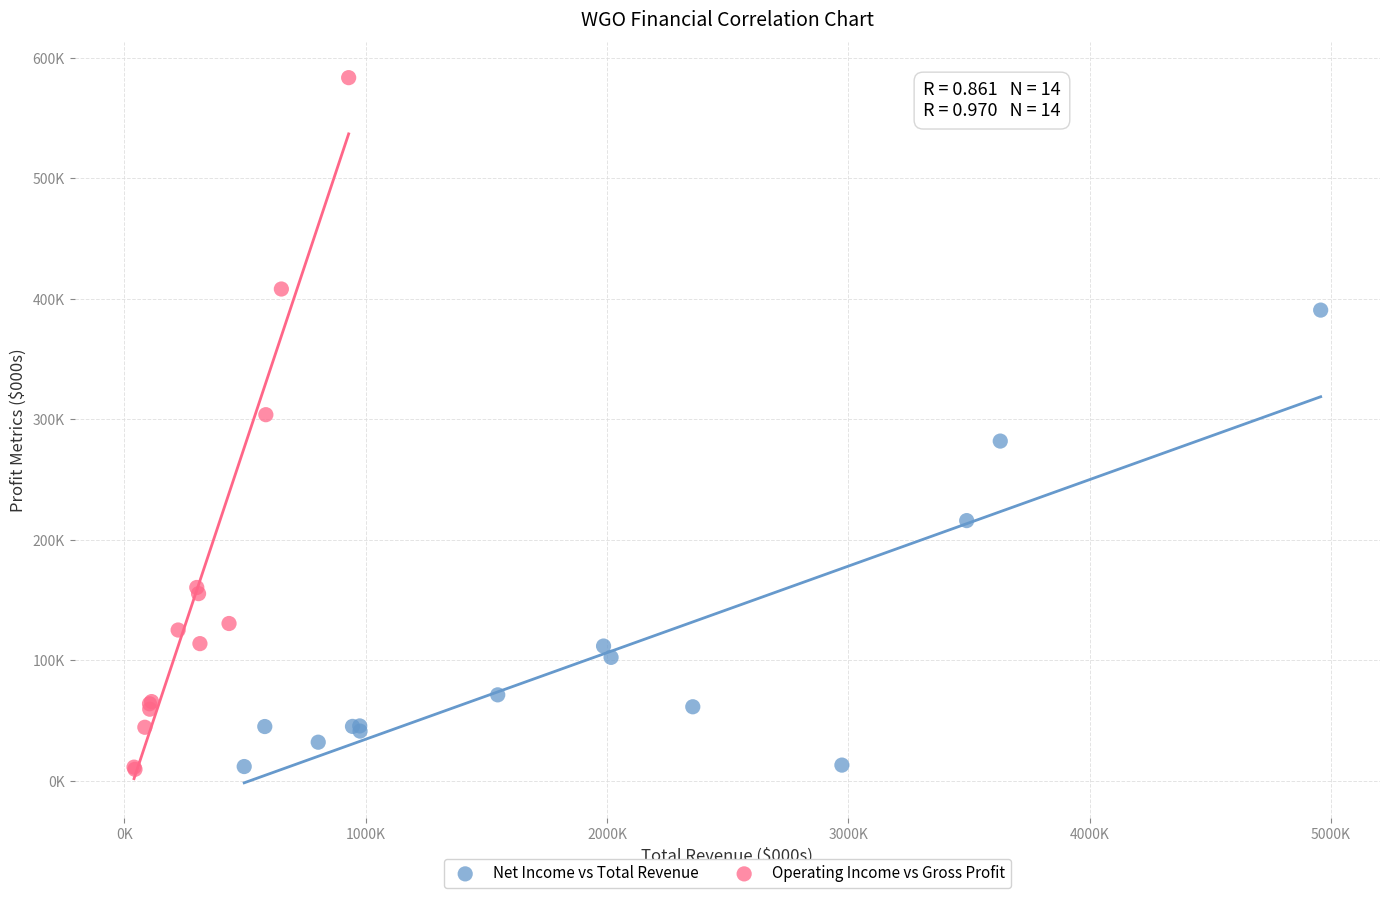

What are all the series names shown in the legend?

Net Income vs Total Revenue, Operating Income vs Gross Profit